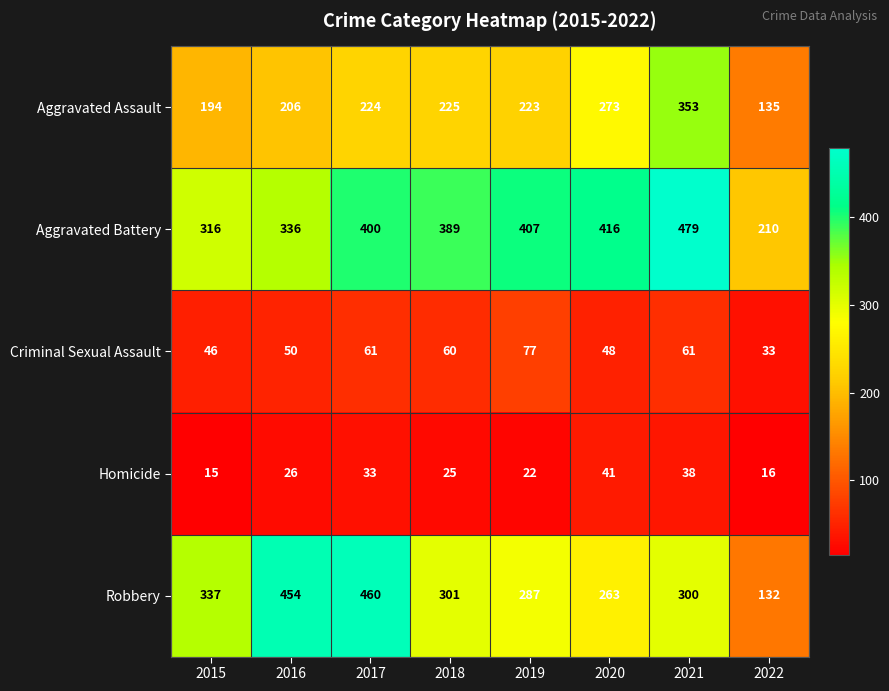

How many Homicide values are between 22 and 38?

5